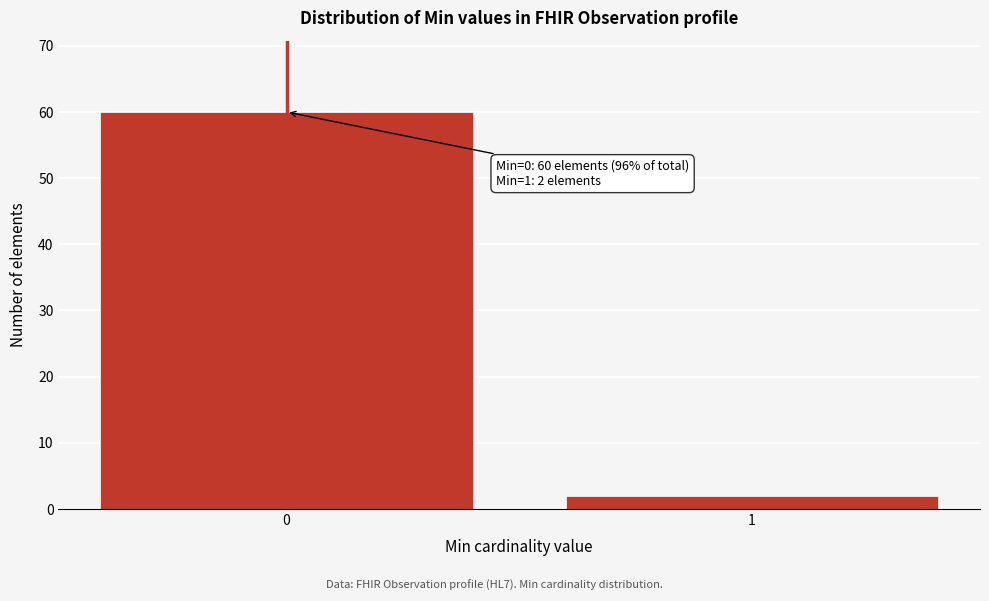

Reading right to left, extract all data points from this chart.

1=2	0=60